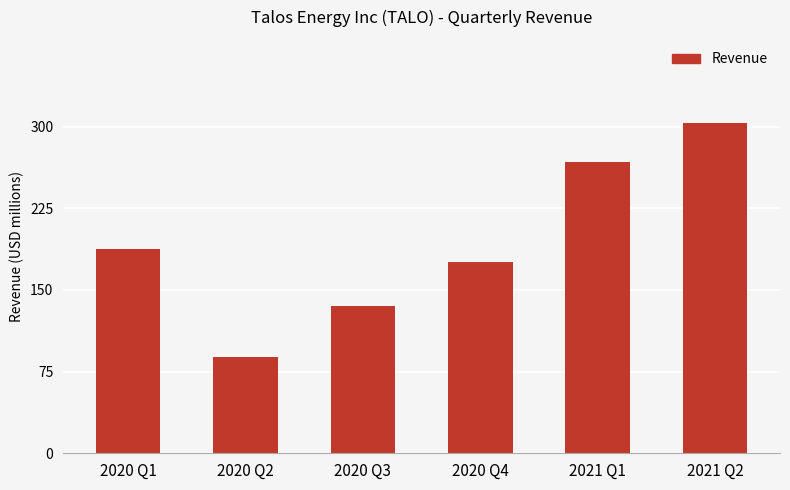

Does the chart contain any negative values?

No